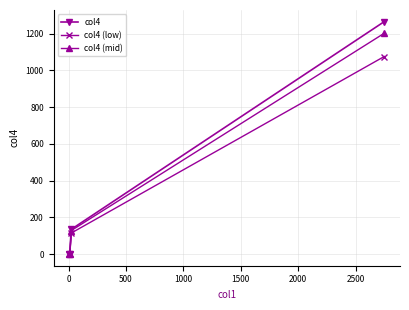

True or false: col4 (low) has more than 1 points higher than both neighbors.

False